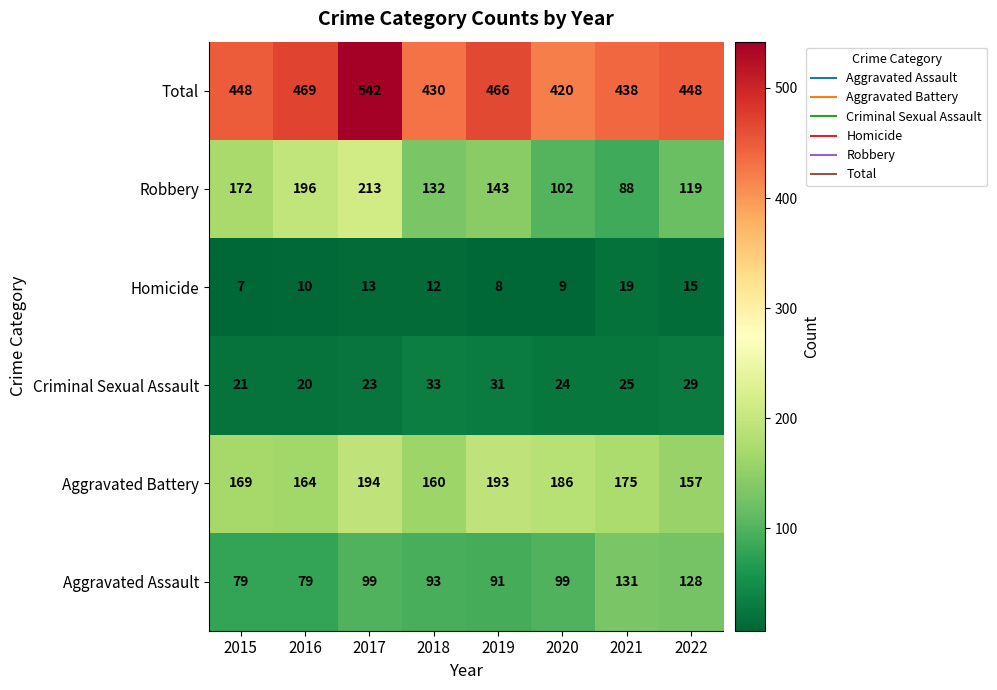

At which category is the sum across all series the highest?

2017